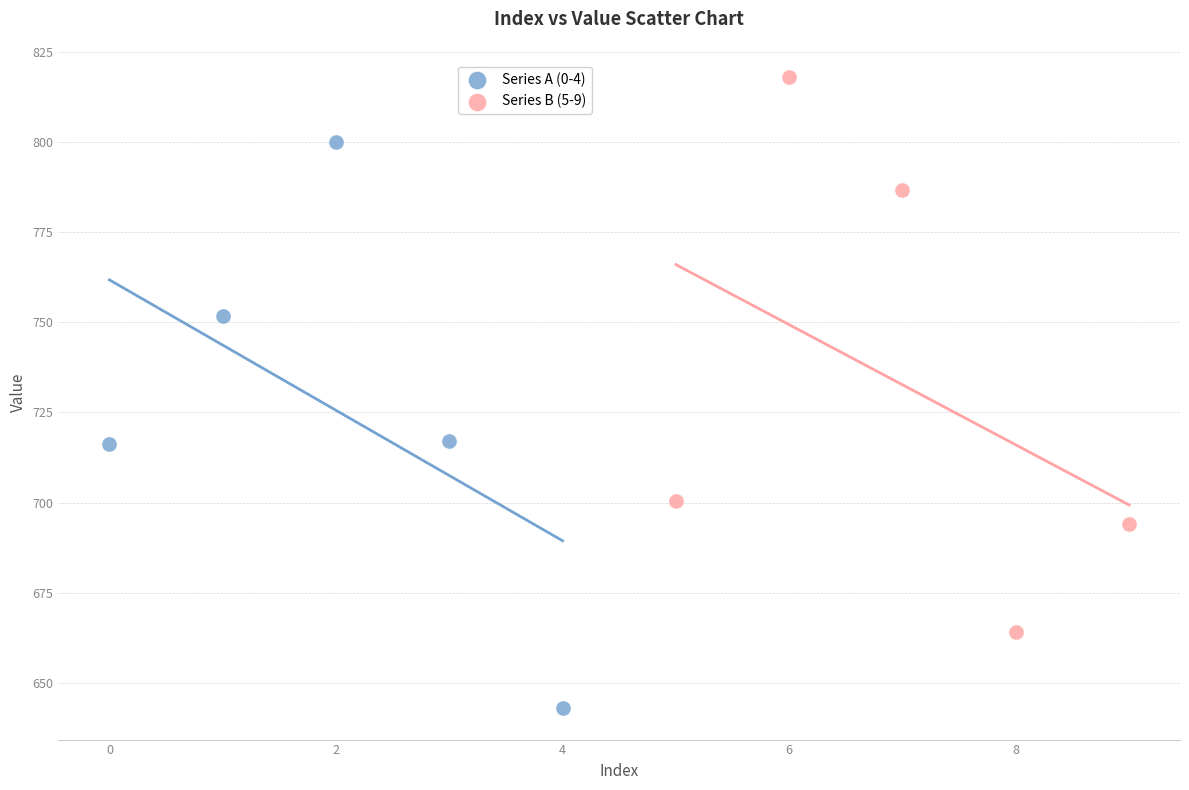

Which series has the widest spread of Y values?

Series A (0-4)